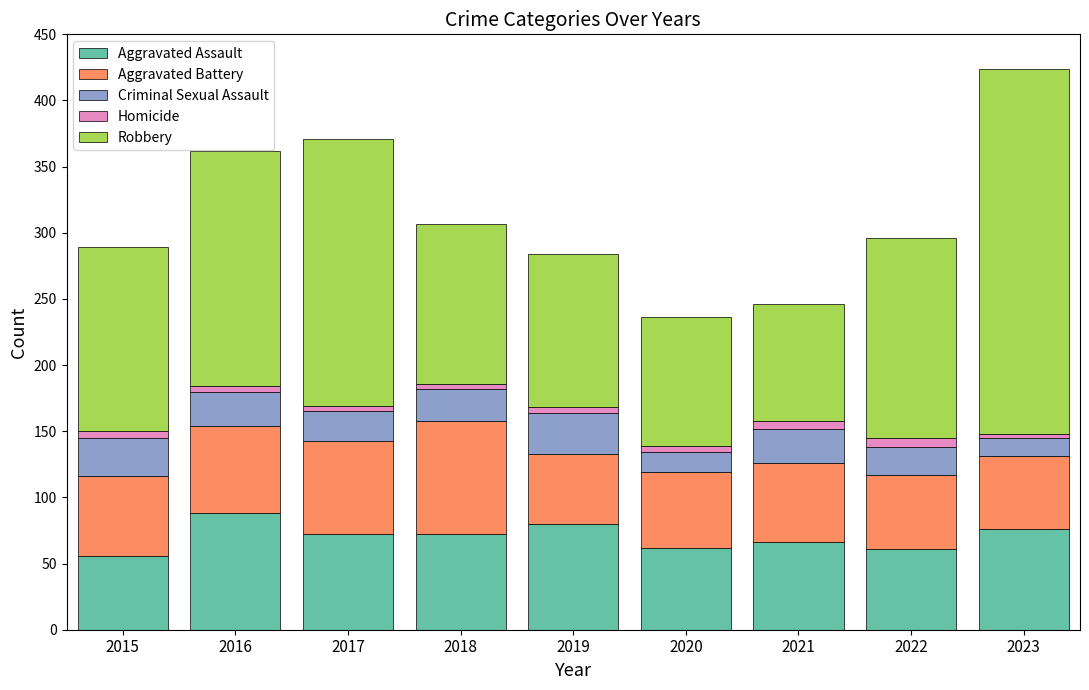

The Aggravated Assault series shows 76 at 2023. True or false?

True